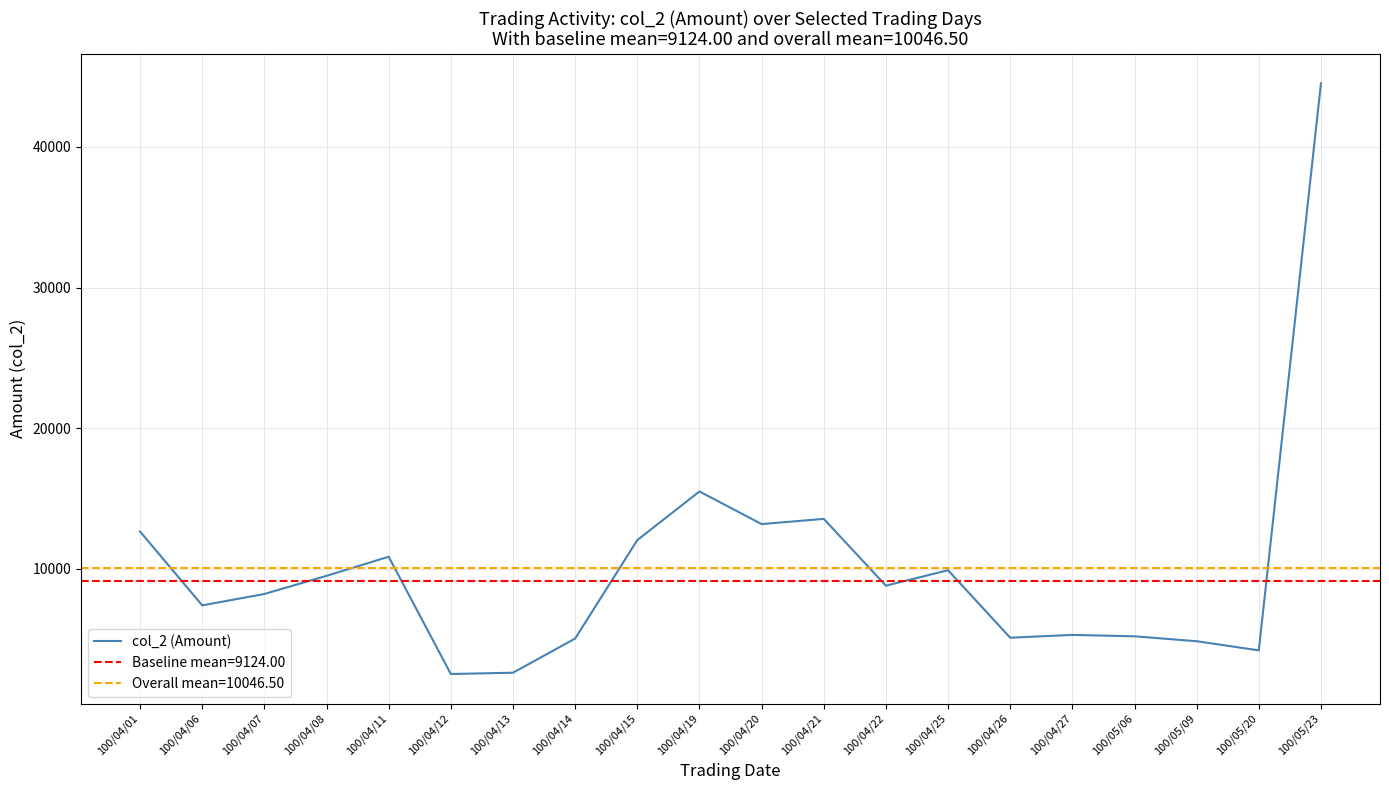

Rank the categories by value from highest to lowest.

100/05/23, 100/04/19, 100/04/21, 100/04/20, 100/04/01, 100/04/15, 100/04/11, 100/04/25, 100/04/08, 100/04/22, 100/04/07, 100/04/06, 100/04/27, 100/05/06, 100/04/26, 100/04/14, 100/05/09, 100/05/20, 100/04/13, 100/04/12